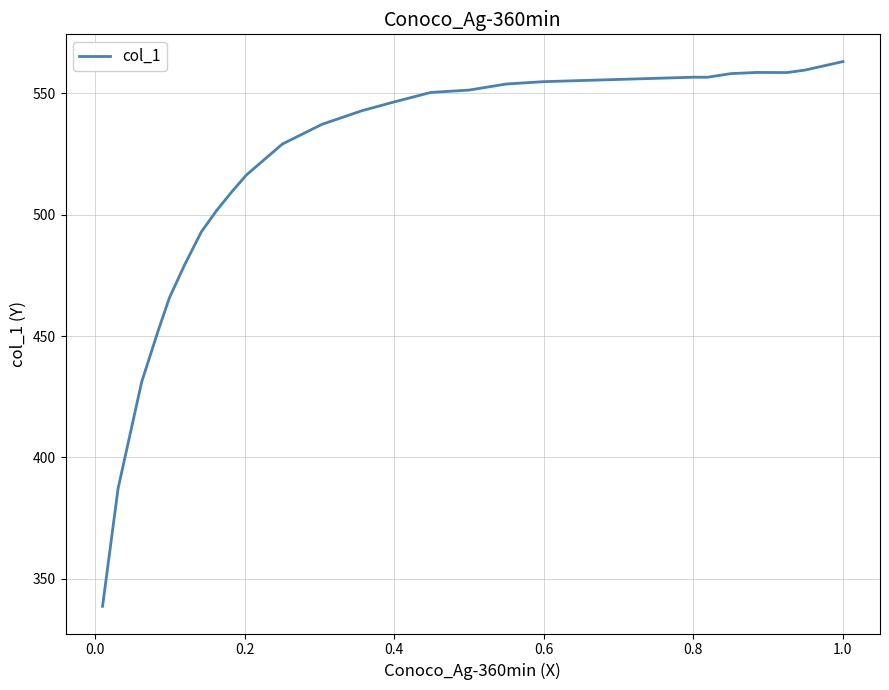

What is the smallest value displayed?

338.6